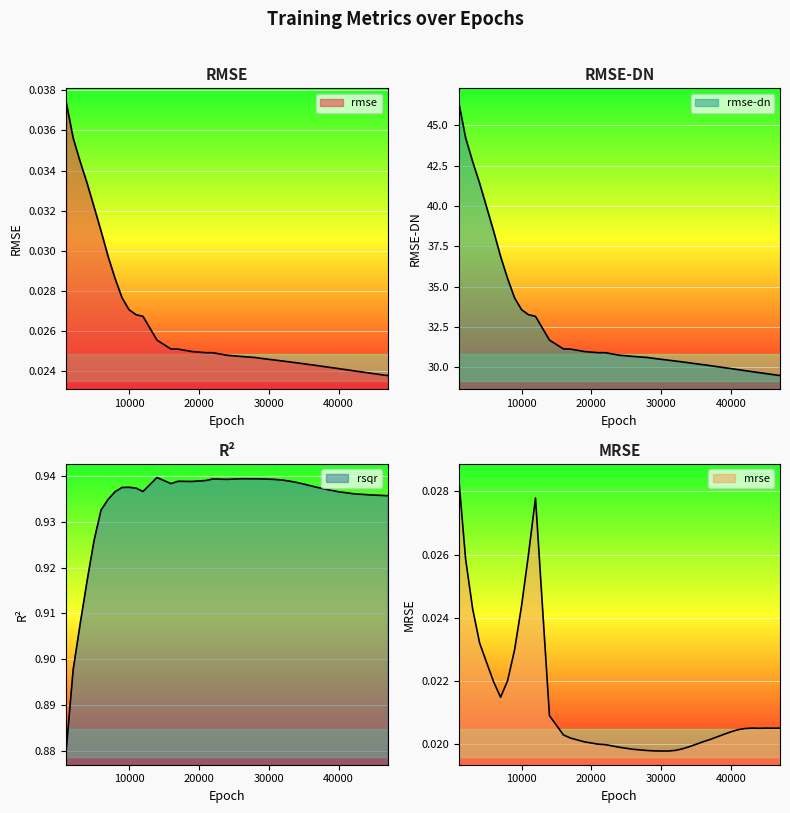

Which series has the largest total across all categories?

rmse-dn